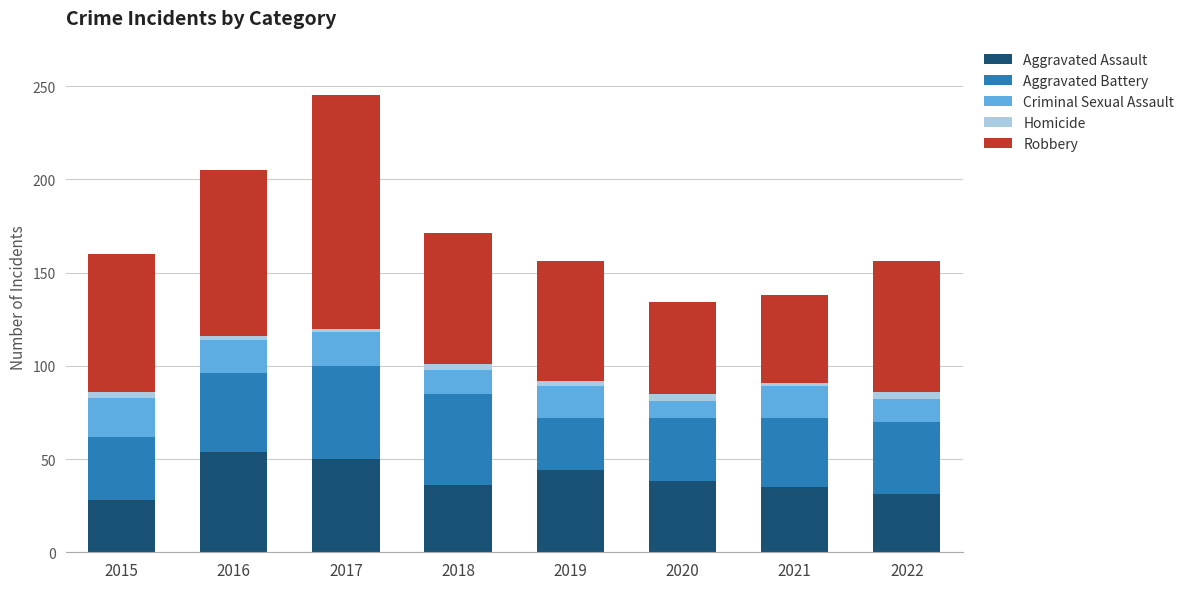

What is the maximum value for Aggravated Assault?

54